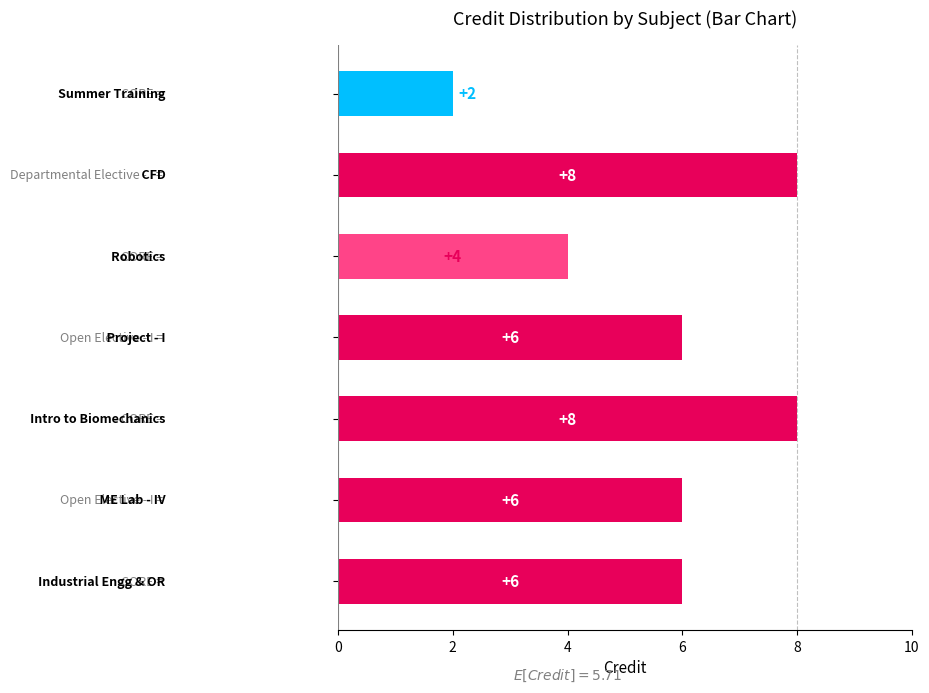

What is the difference between the maximum and minimum values?

6